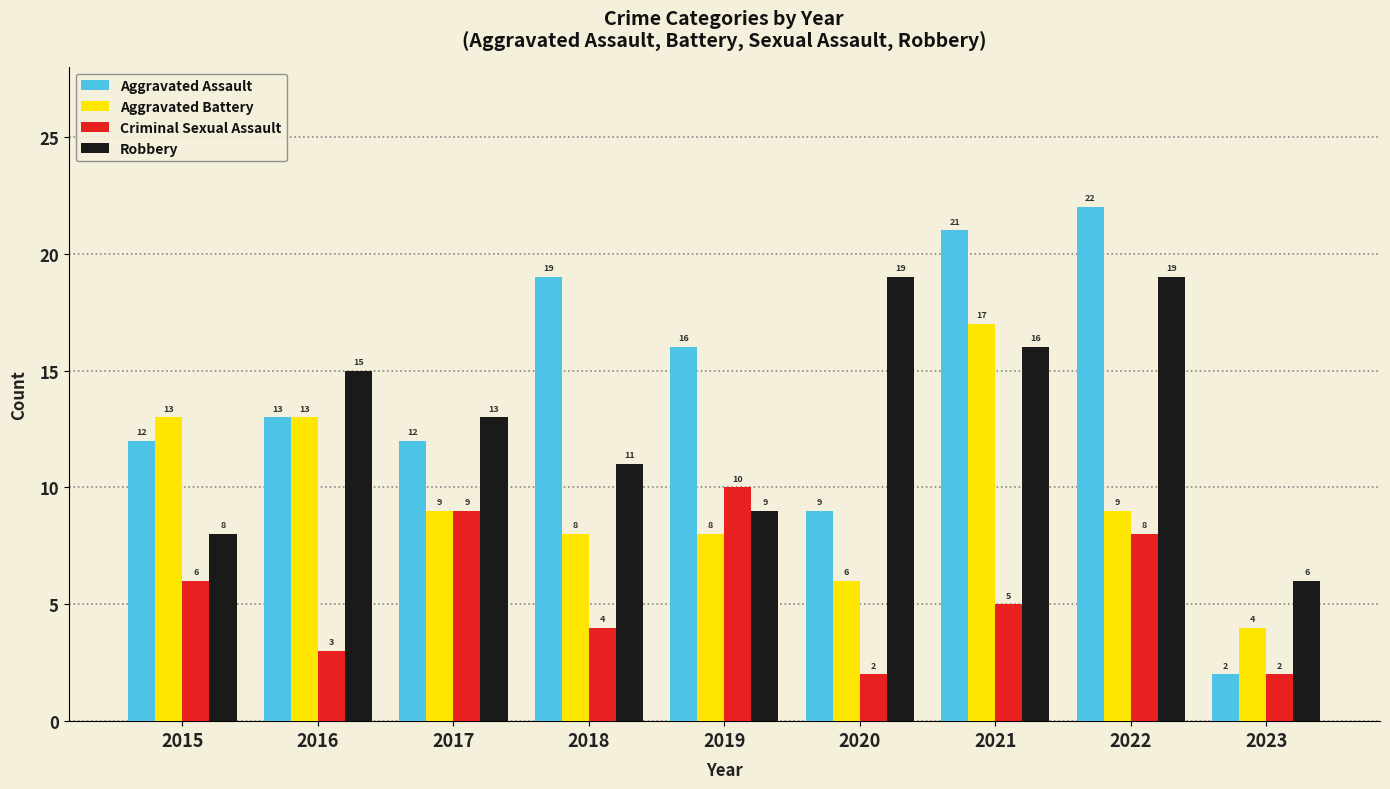

At which label does Robbery first exceed 13?

2016